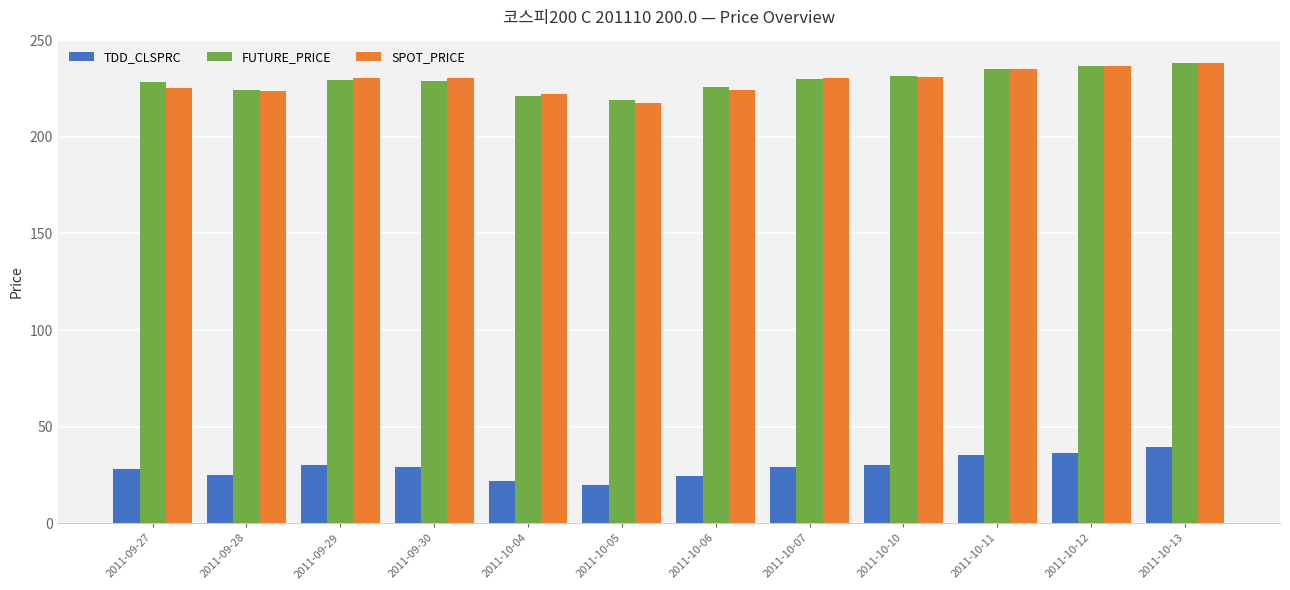

What is the sum of the SPOT_PRICE values at 2011-10-05 and 2011-10-04?

439.3